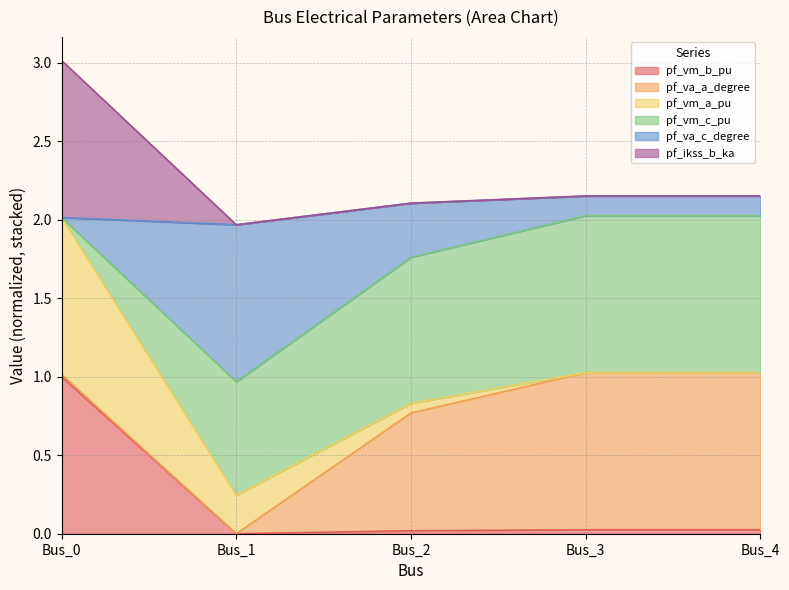

Is it true that pf_vm_b_pu equals 0.0 at Bus_4?

False